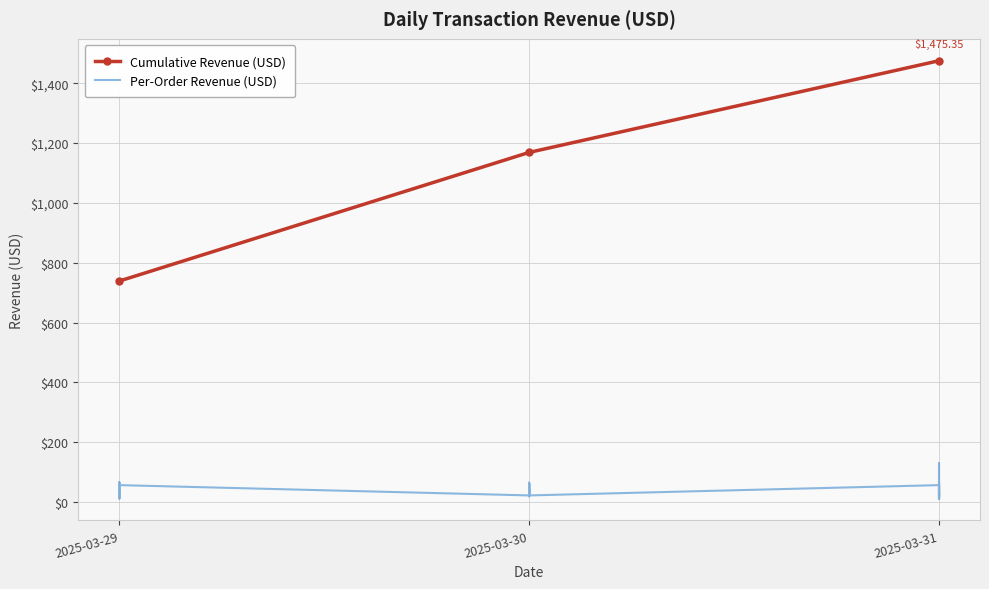

Rank the categories by Cumulative Revenue (USD) value from highest to lowest.

2025-03-31, 2025-03-30, 2025-03-29